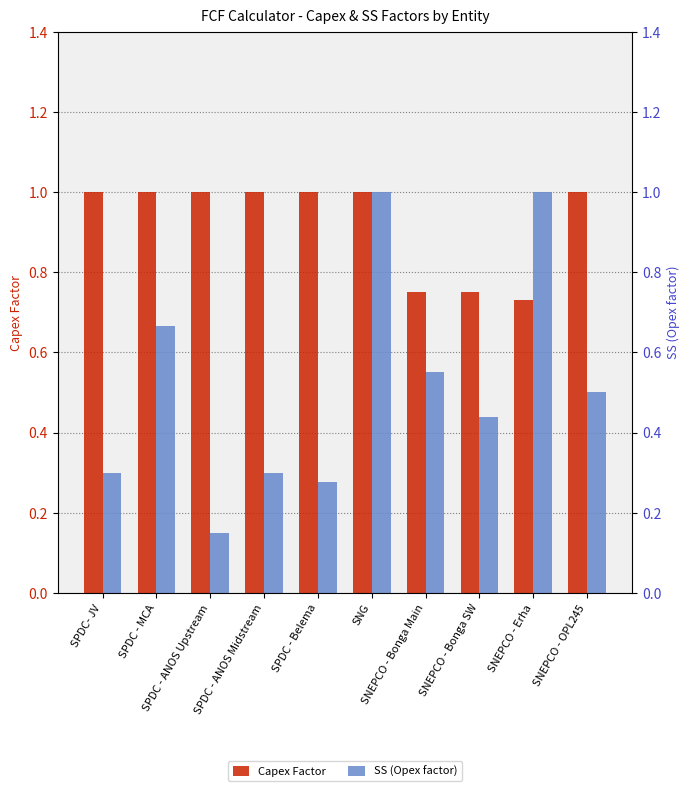

What is the difference between the highest and lowest values at SPDC - ANOS Midstream?

0.7